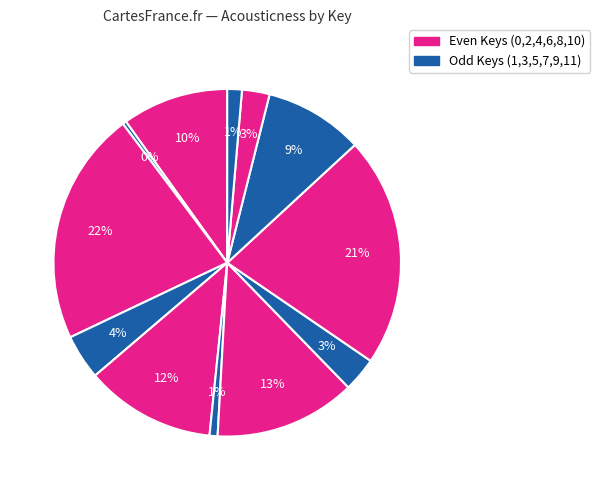

Which category has the smallest portion of the pie?

11